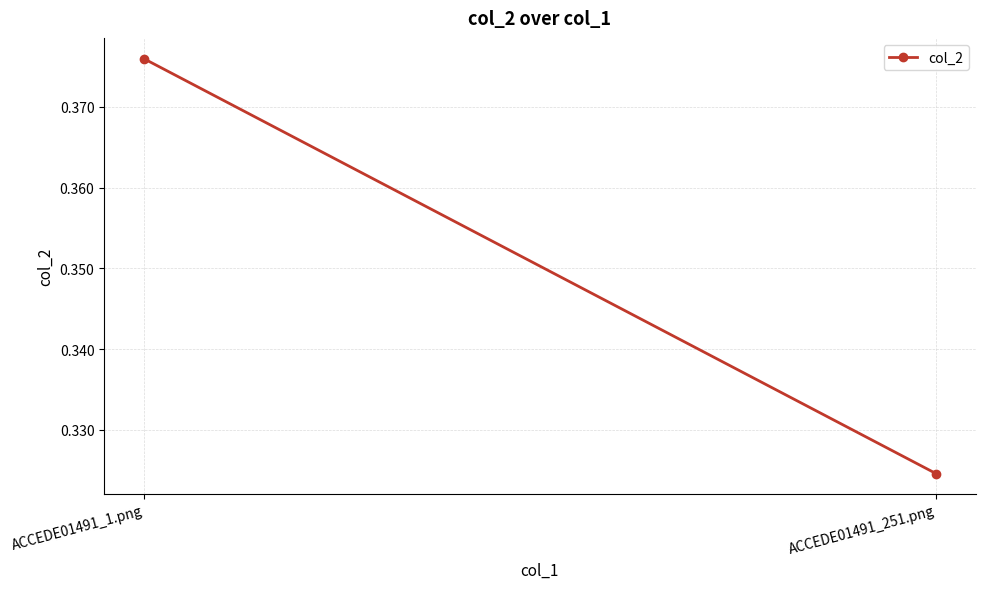

Rank the categories by value from lowest to highest.

ACCEDE01491_251.png, ACCEDE01491_1.png